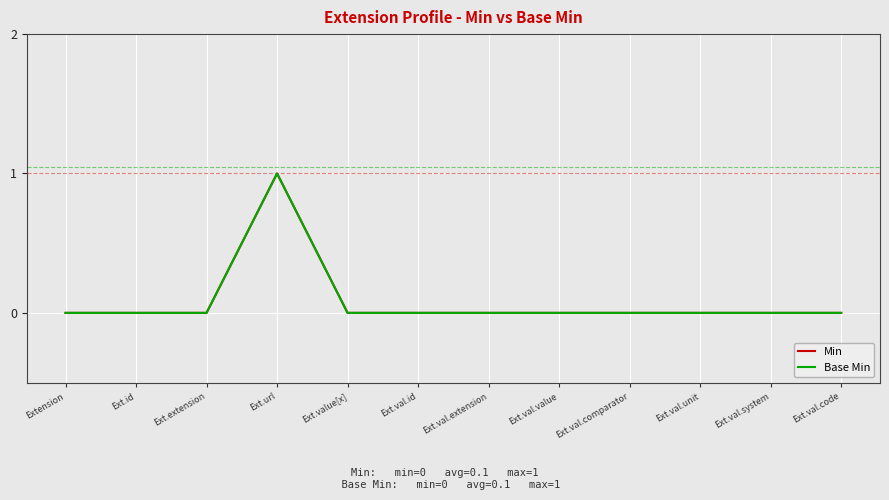

Which series has the widest spread of values?

Min